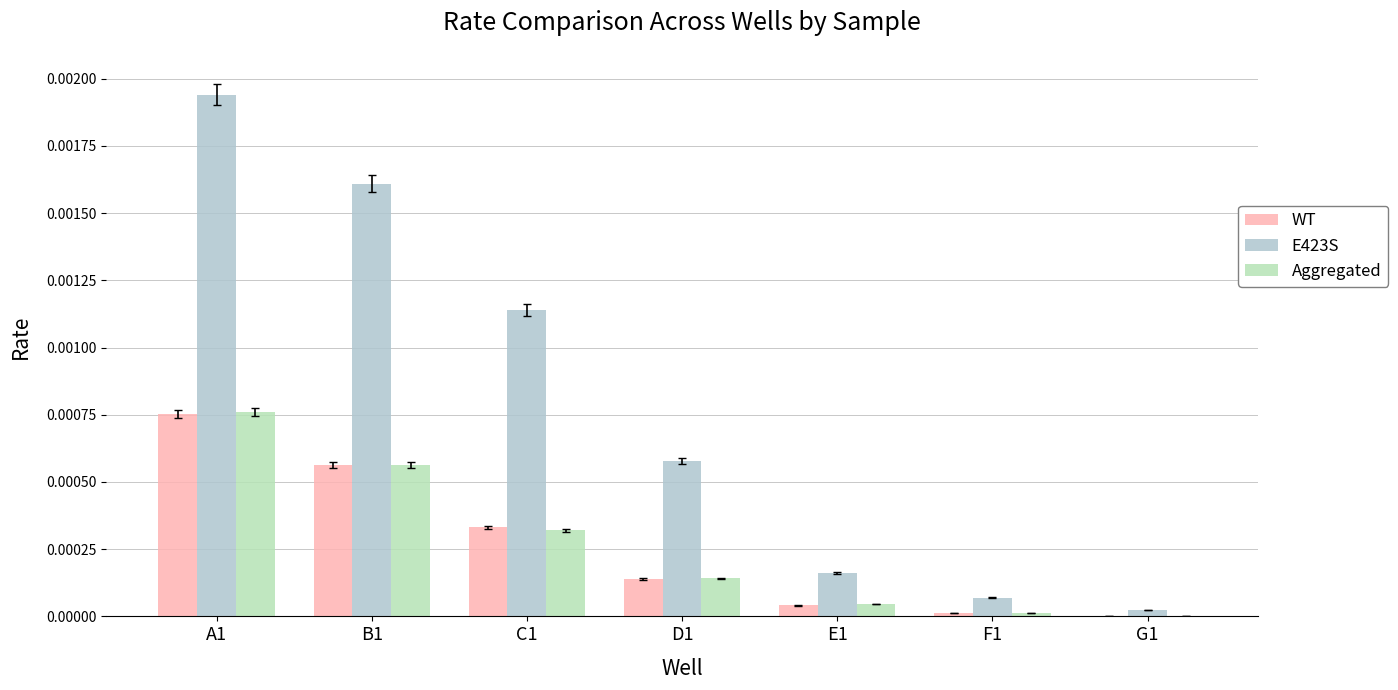

Which series has the widest spread of values?

E423S